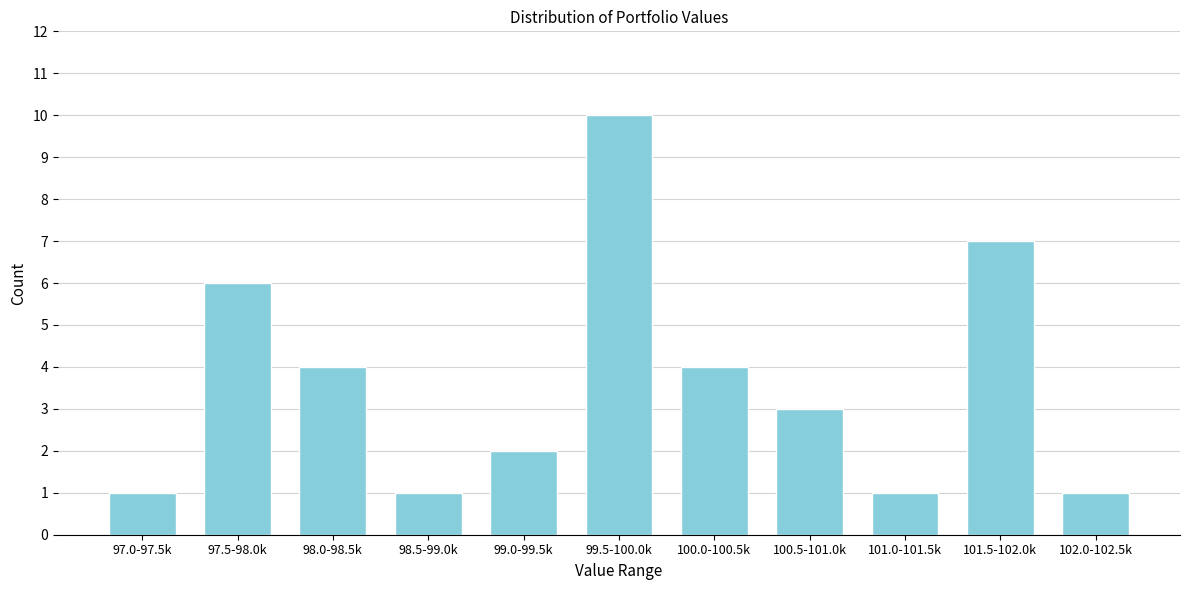

Reading left to right, list all the values displayed in this chart.

1	6	4	1	2	10	4	3	1	7	1